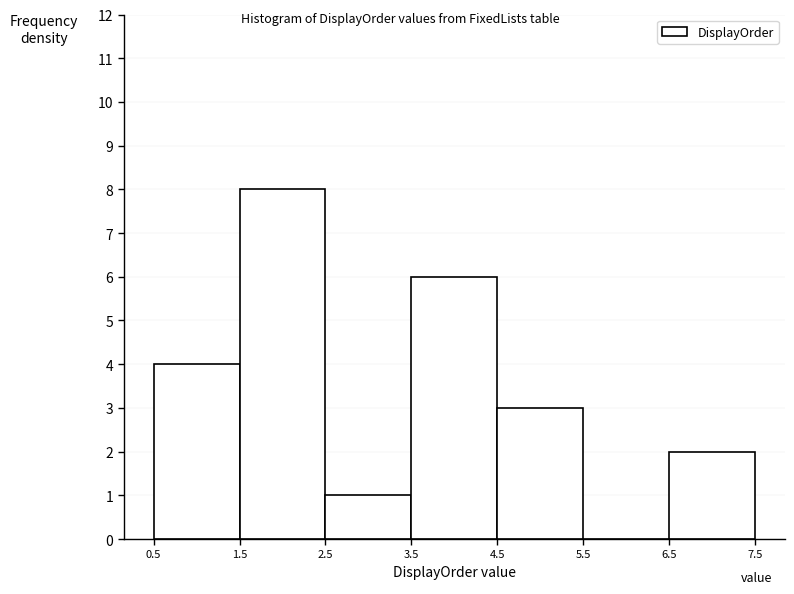

Reading left to right, list every bar in this chart as the range it spans on the x-axis followed by its height. The values are not printed on the chart, so give them approximately, as read against the axis.

0.5 to 1.5: 4
1.5 to 2.5: 8
2.5 to 3.5: 1
3.5 to 4.5: 6
4.5 to 5.5: 3
5.5 to 6.5: 0
6.5 to 7.5: 2